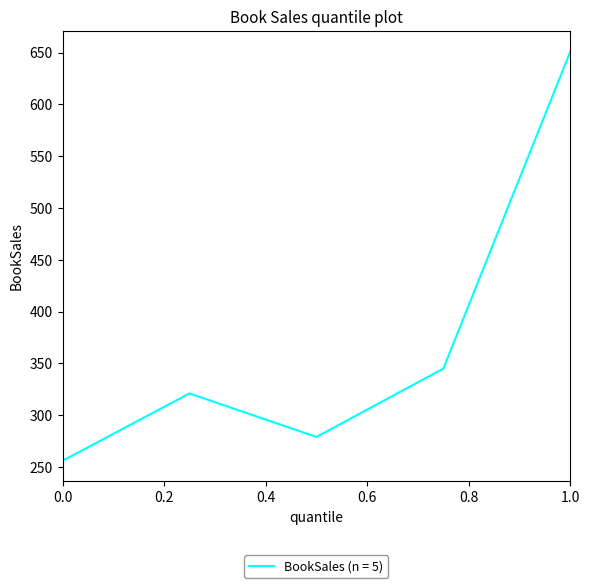

How many lines are shown in the chart?

1